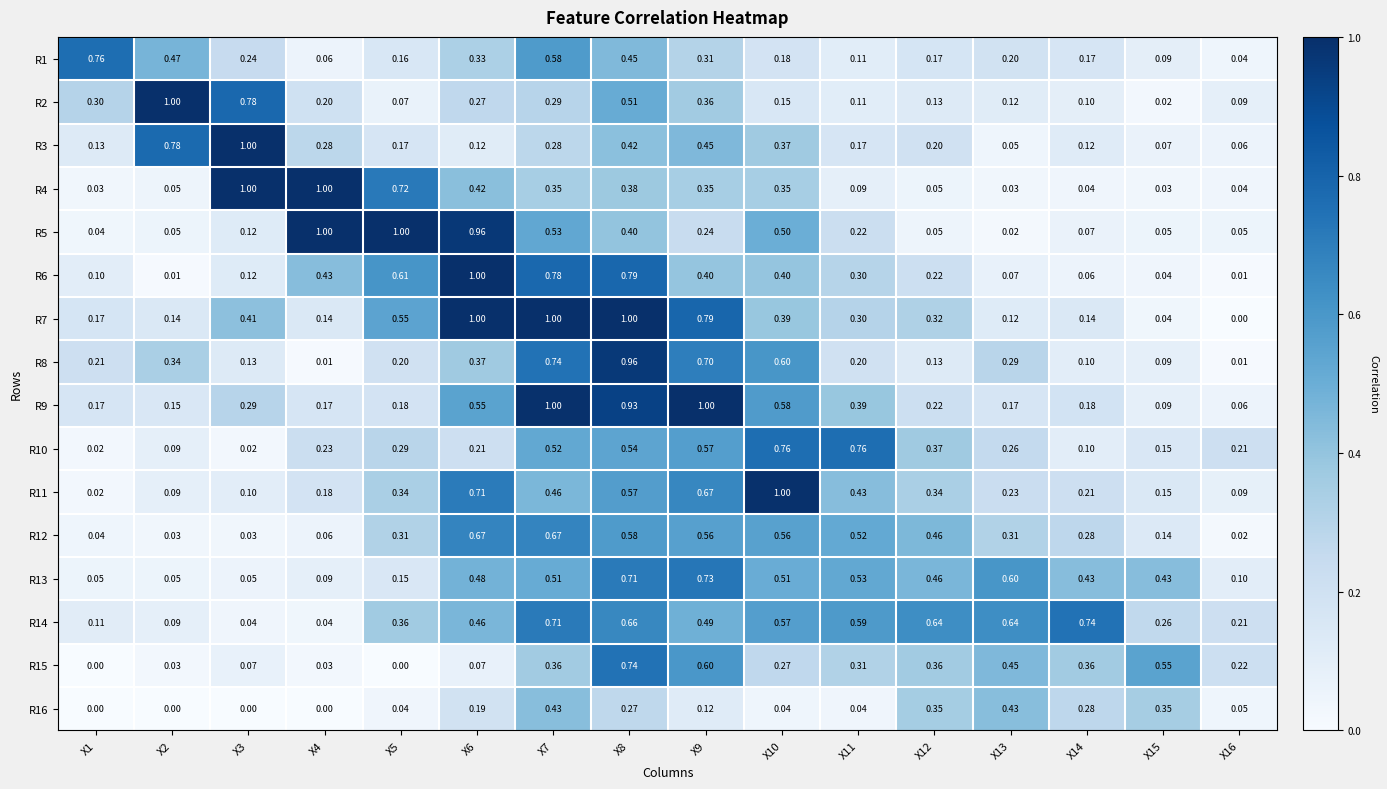

Is the value of R16 at X14 greater than the value of R8 at X7?

No